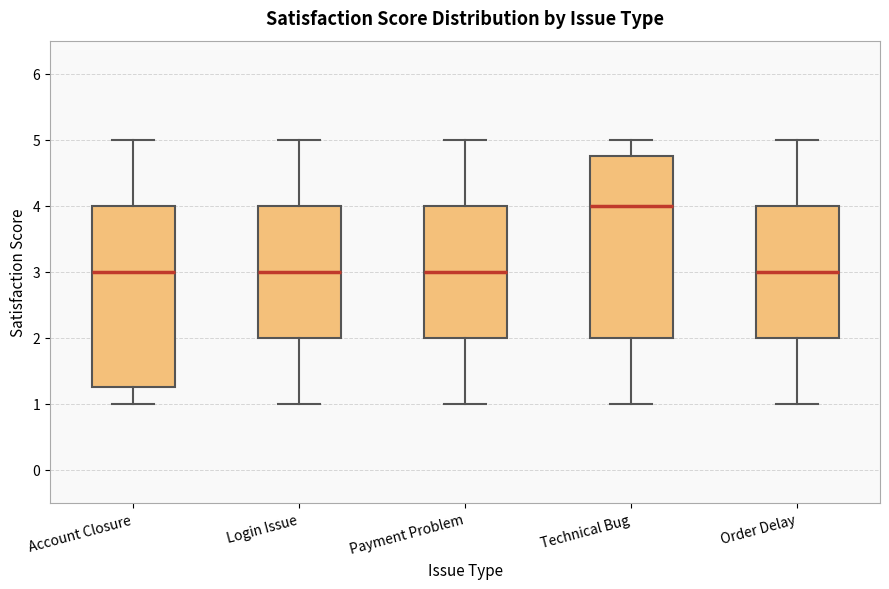

Reading left to right, transcribe this box plot: for each box, give where its median line is, the range the box spans, and where its two whiskers end, as read against the y-axis. The values are not printed on the chart, so give them approximately, as read against the axis.

Account Closure: median 3.0, box 1.3 to 4.0, whiskers 1.0 to 5.0
Login Issue: median 3.0, box 2.0 to 4.0, whiskers 1.0 to 5.0
Payment Problem: median 3.0, box 2.0 to 4.0, whiskers 1.0 to 5.0
Technical Bug: median 4.0, box 2.0 to 4.8, whiskers 1.0 to 5.0
Order Delay: median 3.0, box 2.0 to 4.0, whiskers 1.0 to 5.0